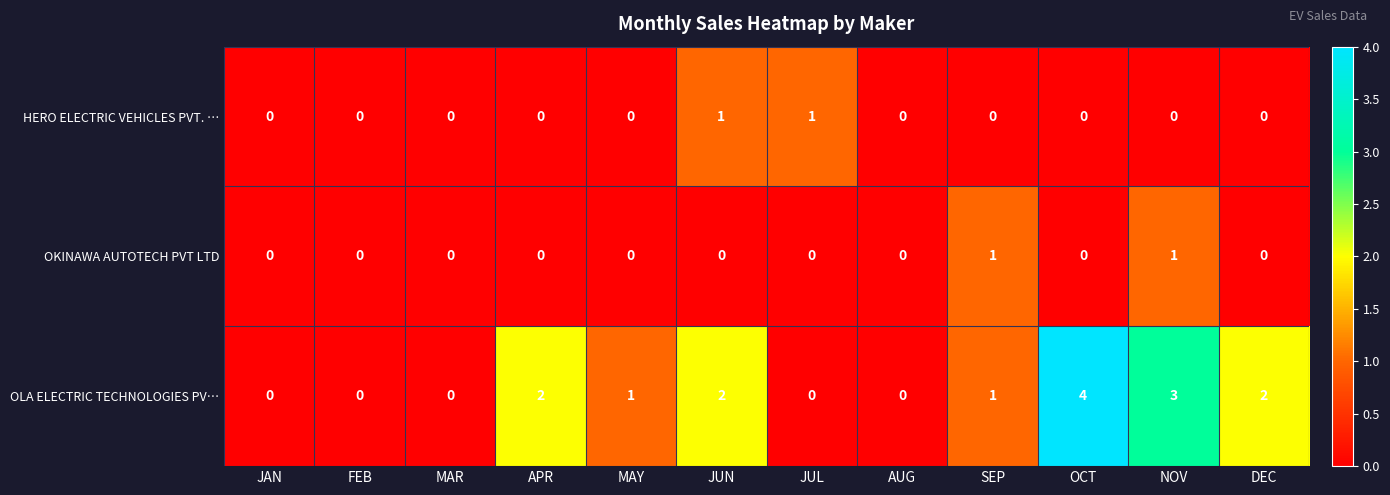

Count the OLA ELECTRIC TECHNOLOGIES PV… values in the range 0 to 2.

10